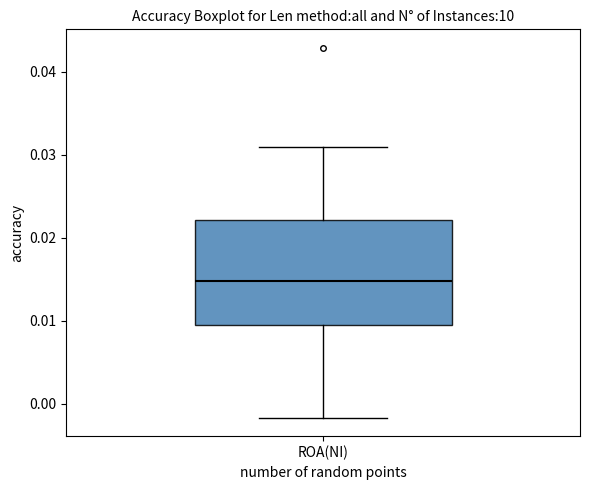

Read this box plot against the y-axis: the position of the median line, the range covered by the box, and the ends of both whiskers. The values are not printed on the chart, so give them approximately, as read against the axis.

median 0.015, box 0.010 to 0.022, whiskers -0.002 to 0.031